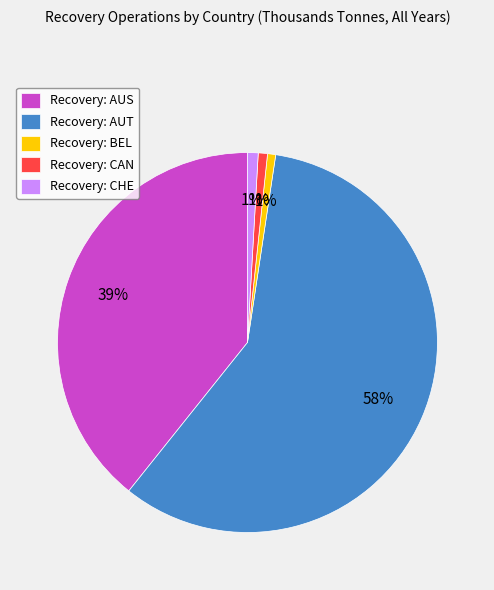

Is the sum of Recovery: BEL and Recovery: CAN greater than half?

No